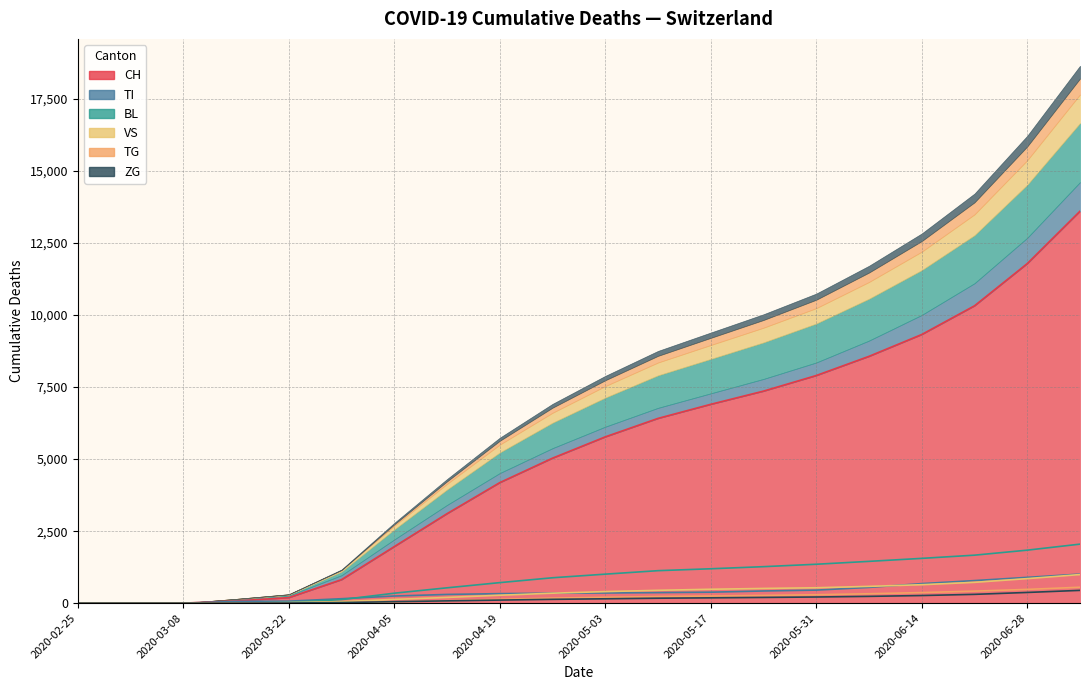

At which category does the chart reach its peak across all series?

2020-07-05